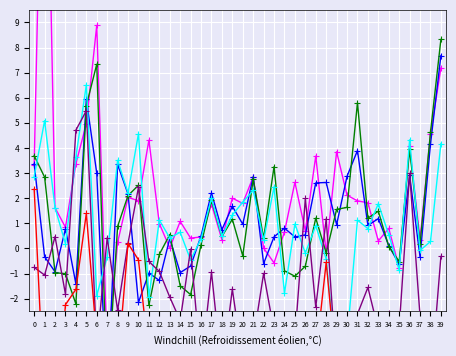

After their last crossing, which series has the higher values: col_6 or col_5?

col_5